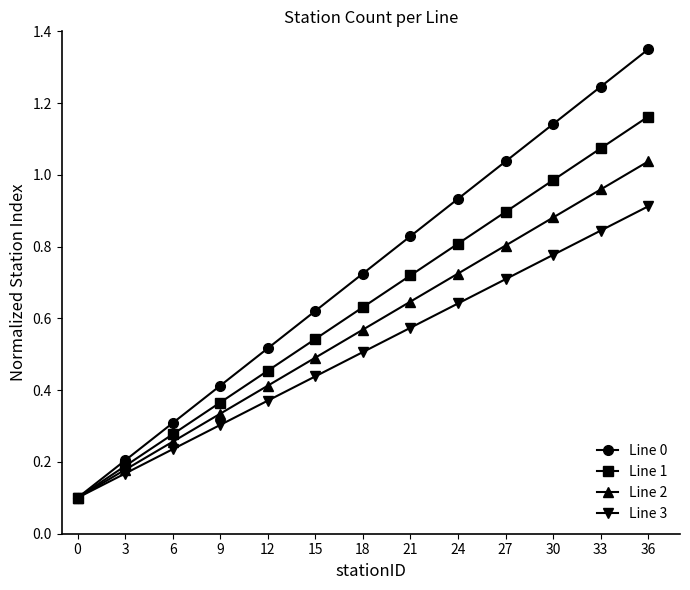

Which series has the largest total across all categories?

Line 0